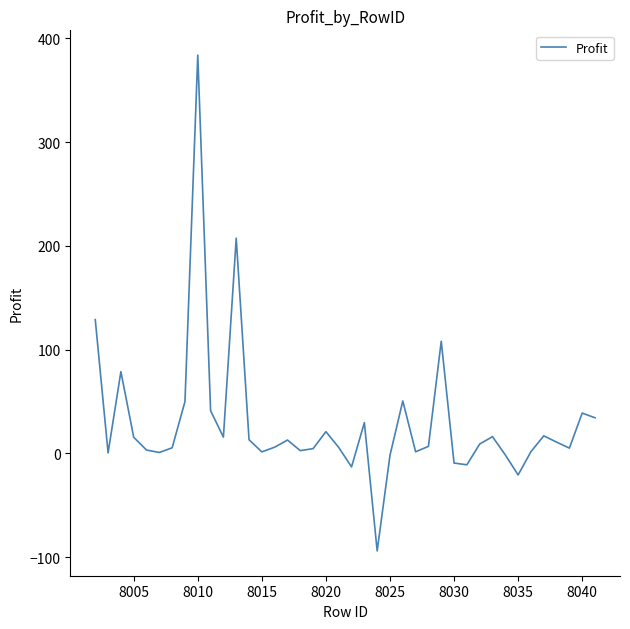

Is this an area chart (filled region under the line)?

No